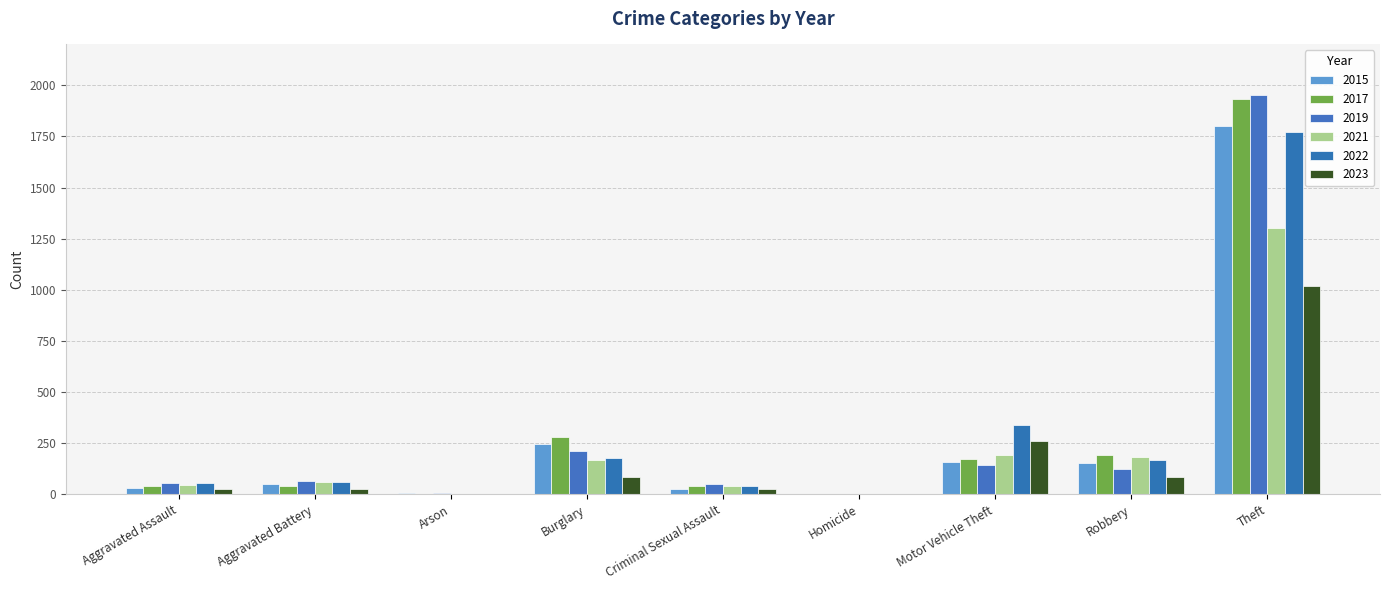

The value of 2019 at Arson is 6. True or false?

True